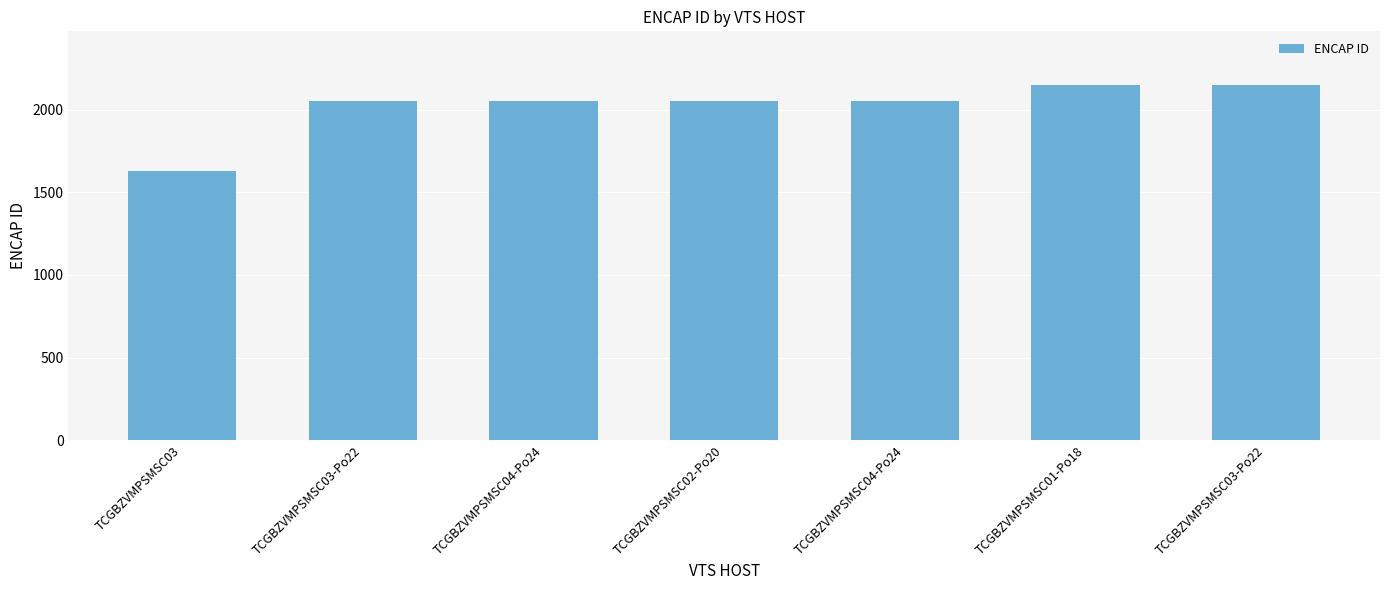

What is the label of the 5th bar from the right?

TCGBZVMPSMSC04-Po24